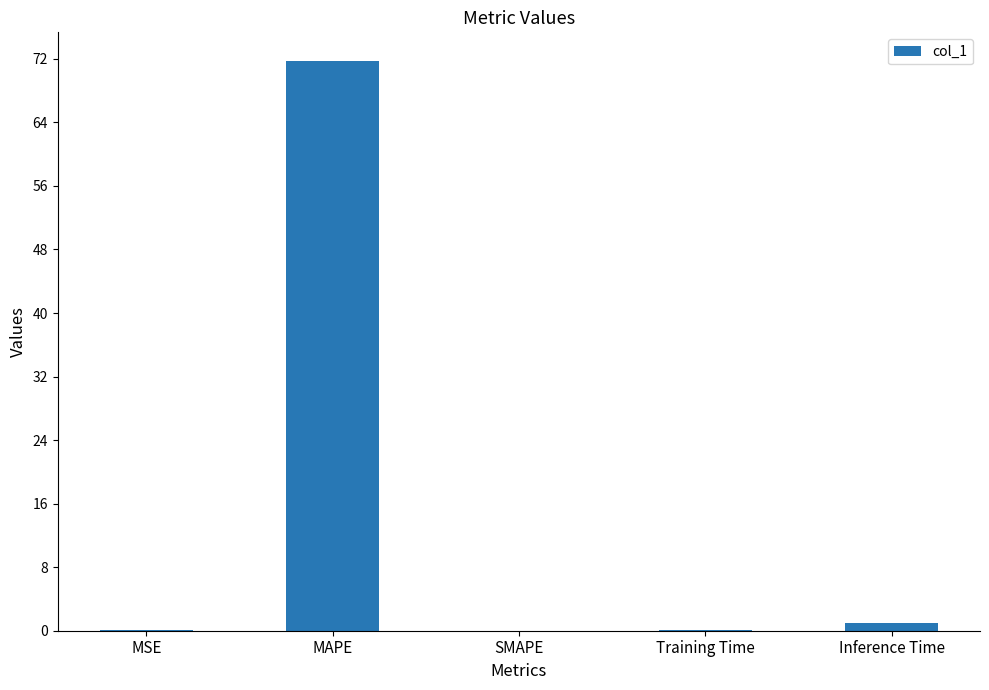

Which label corresponds to the largest value in the chart?

MAPE